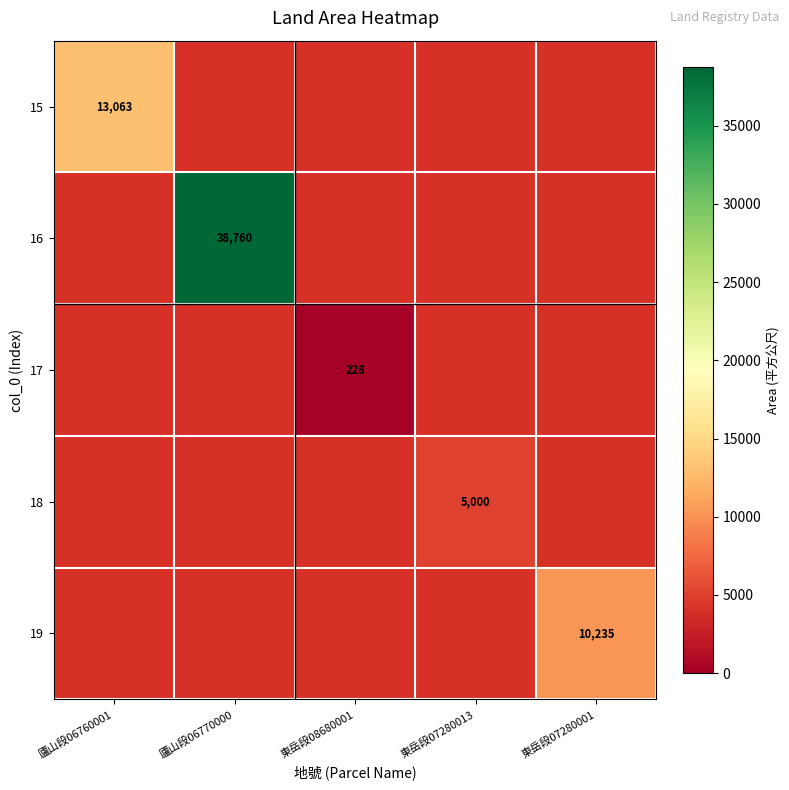

Is it true that 16 equals 38760 at 廬山段06770000?

True